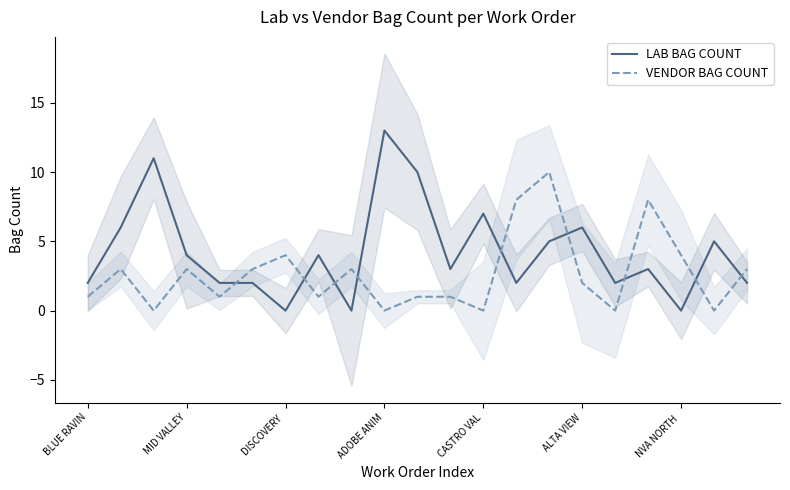

The value of VENDOR BAG COUNT at MID VALLEY is 1. True or false?

False